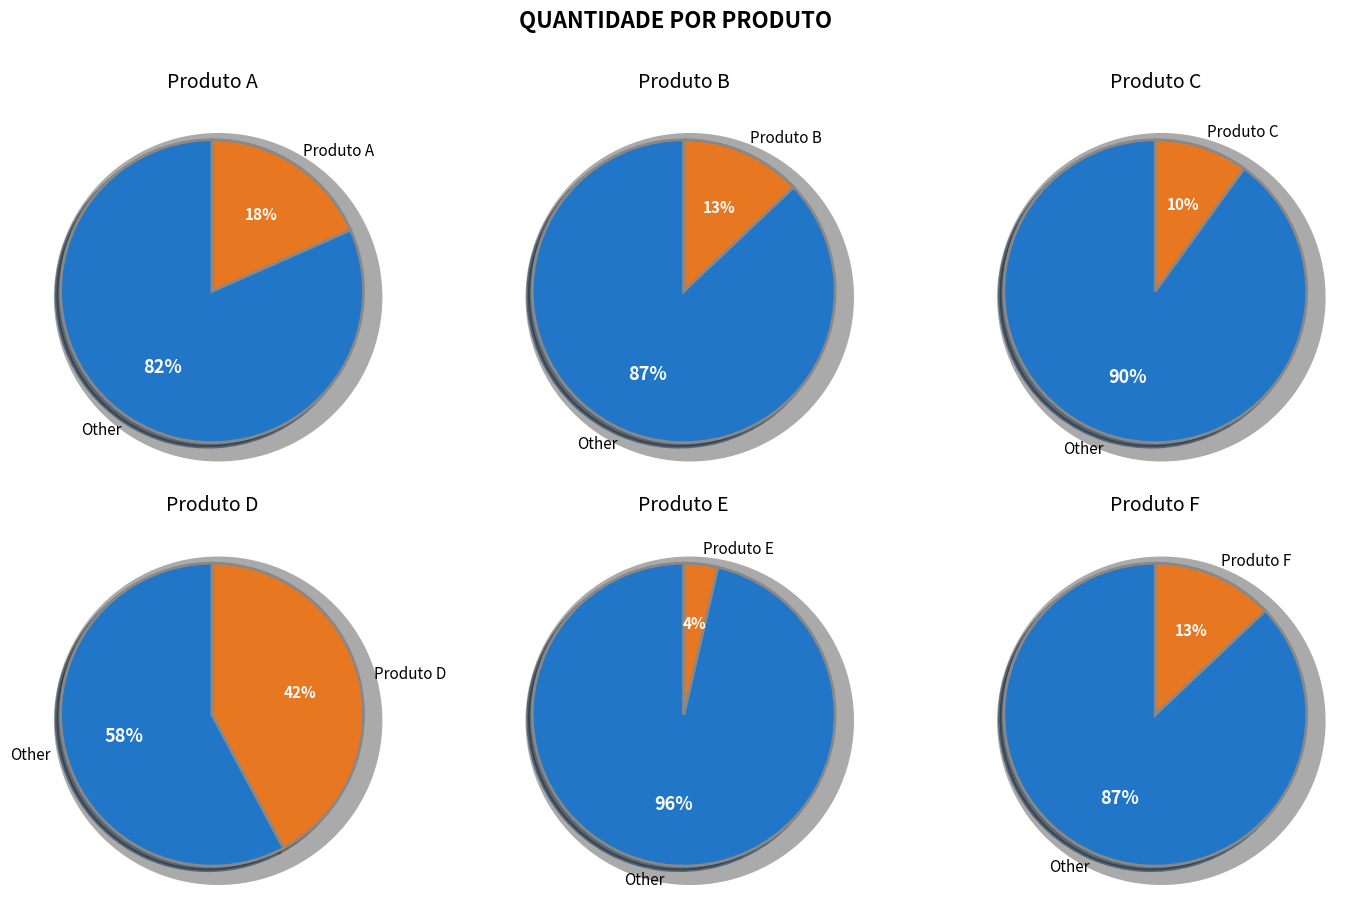

Which slice is the largest?

Produto D